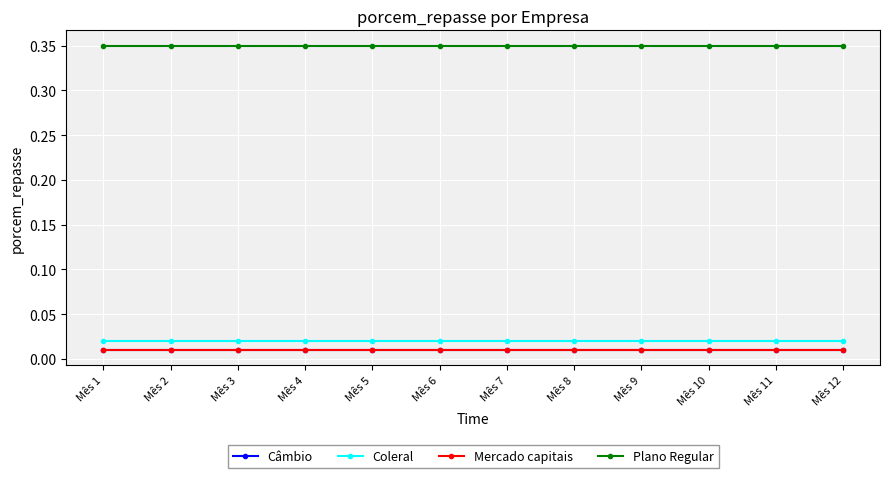

Count the number of data series in this chart.

4